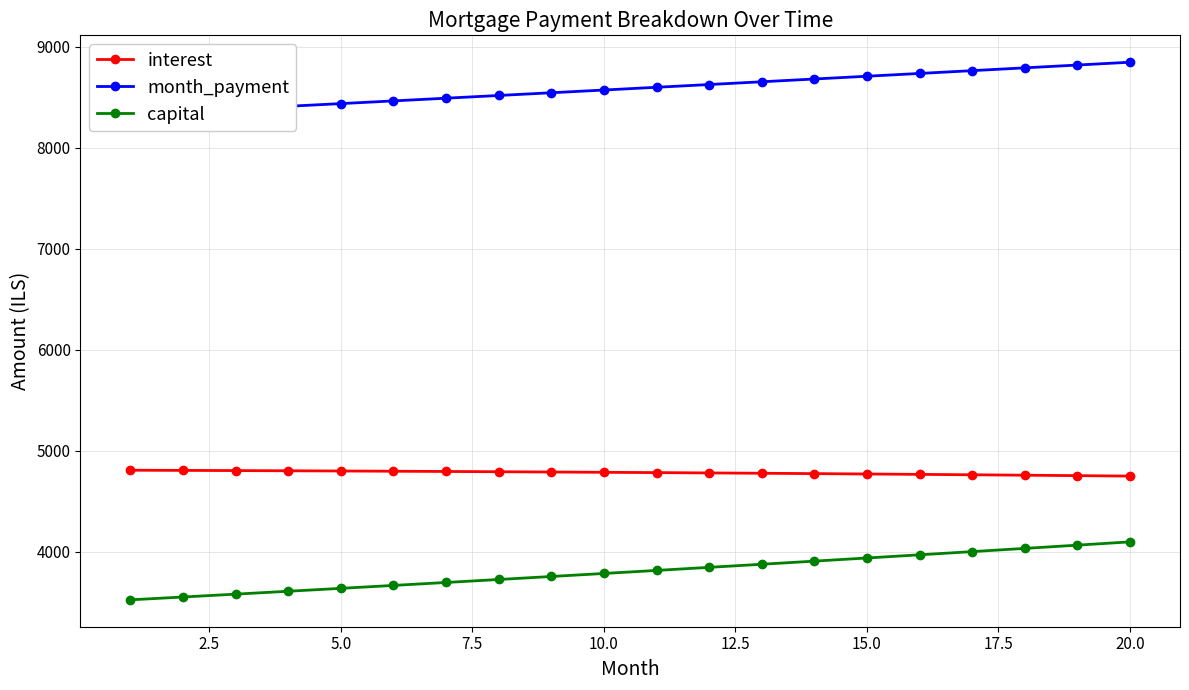

What is the minimum value for interest?

4748.7